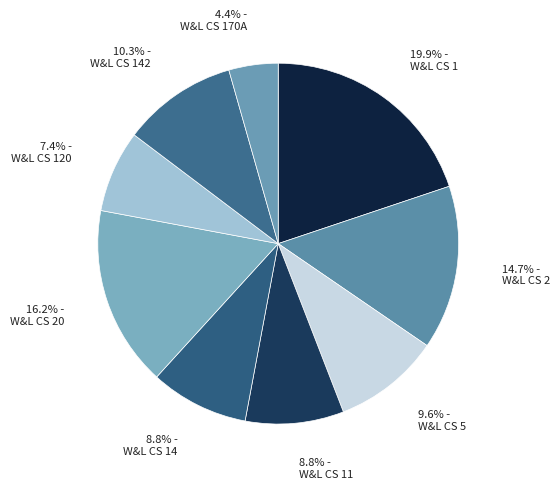

To the nearest percent, what is the combined percentage of W&L CS 142 and W&L CS 5?

20%